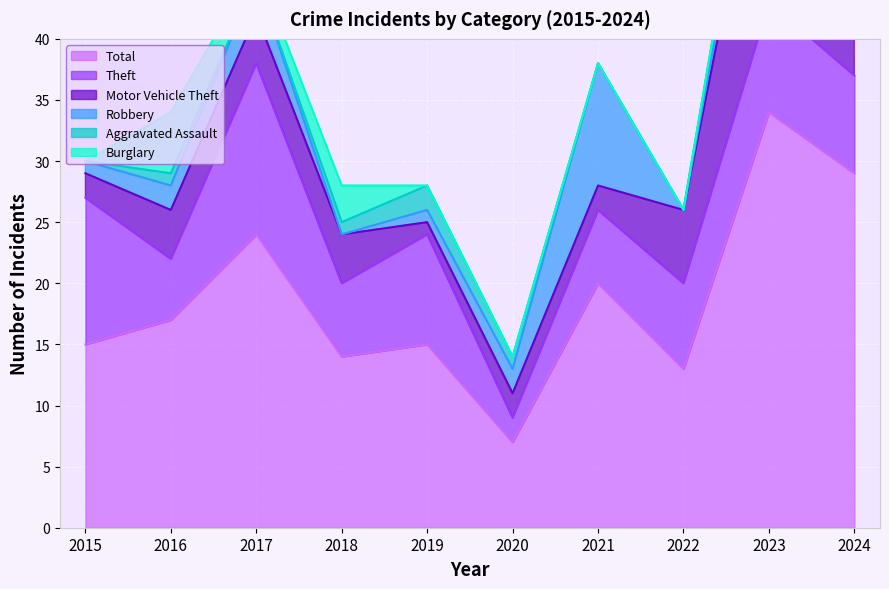

What is the value of the Motor Vehicle Theft point at the 9th from the left?

18